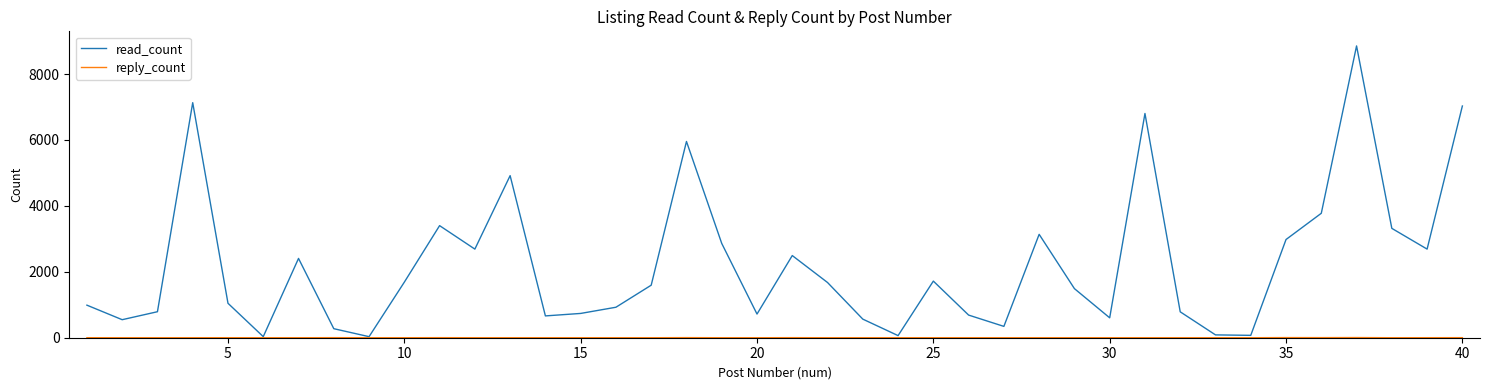

What is the maximum value shown in the chart?

8854